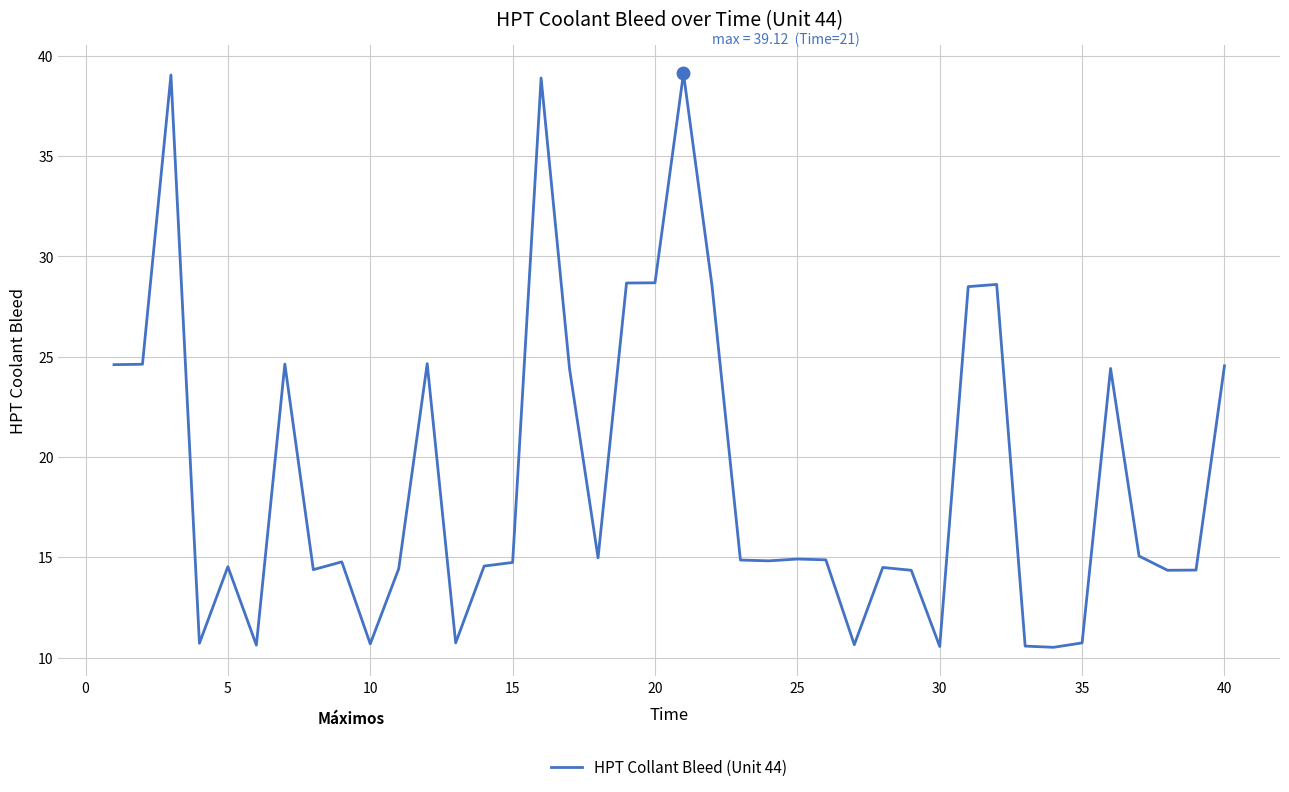

How many values are below 14?

9